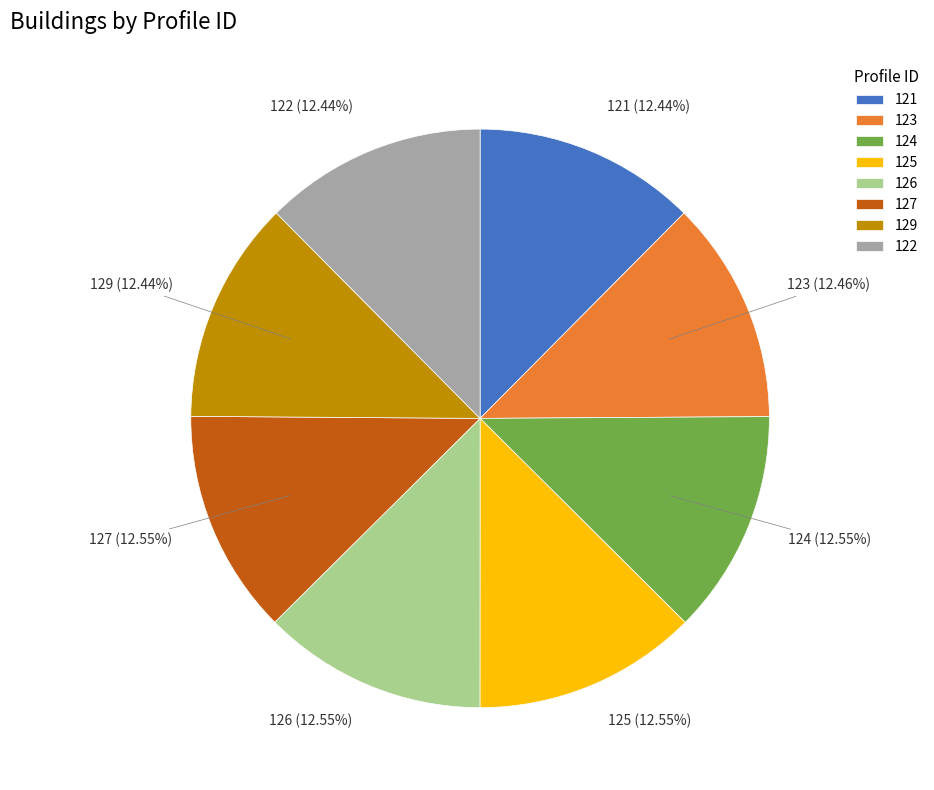

What is the total percentage of 127 and 124?

25.1%